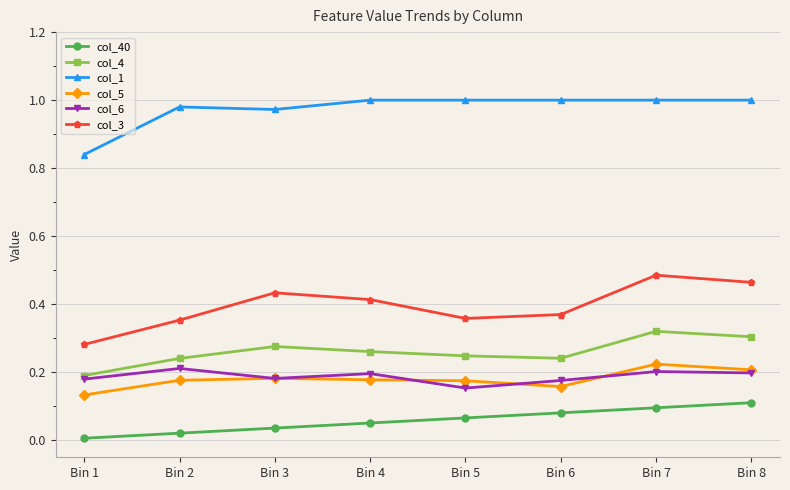

True or false: col_3 and col_1 cross at least once.

False